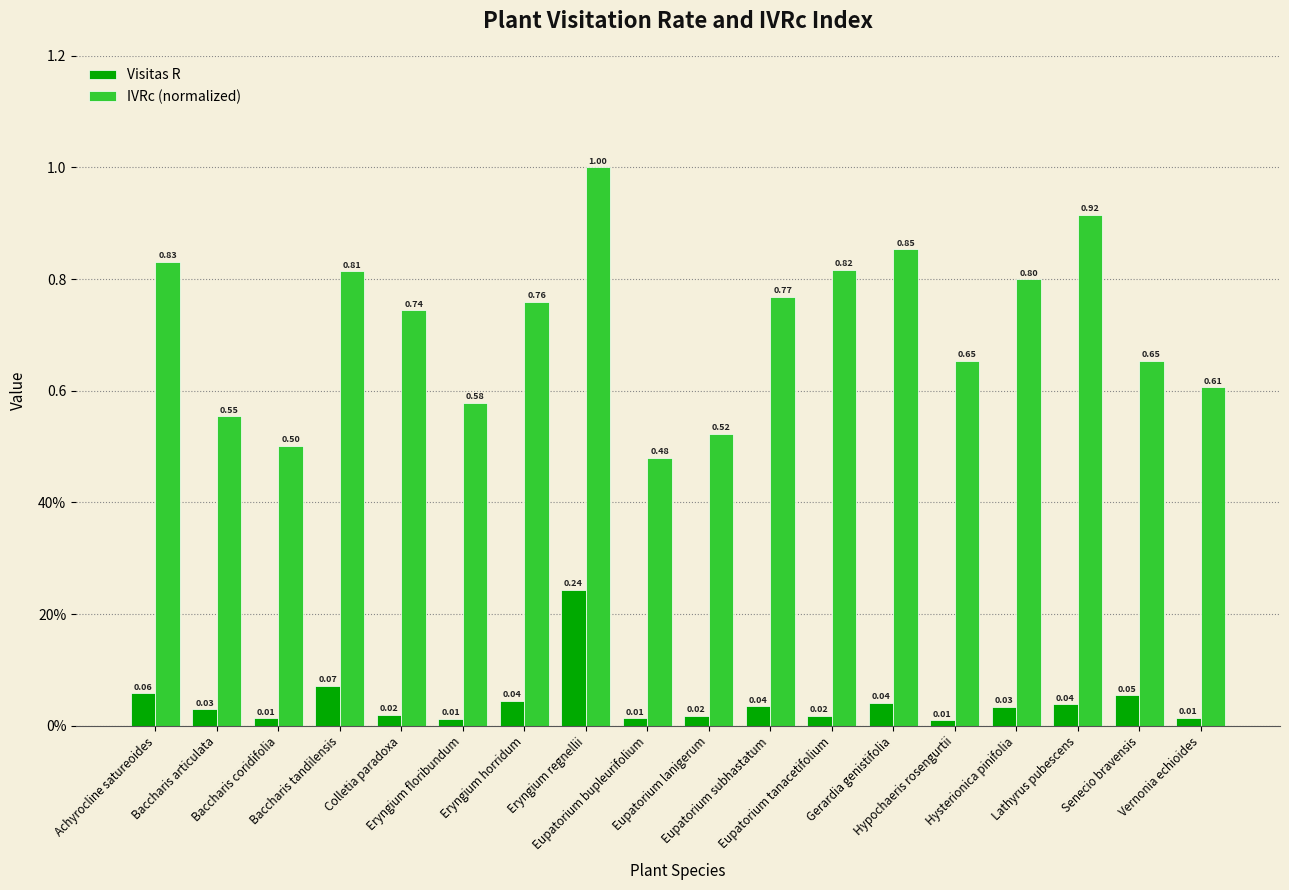

What is the minimum value for IVRc (normalized)?

0.5